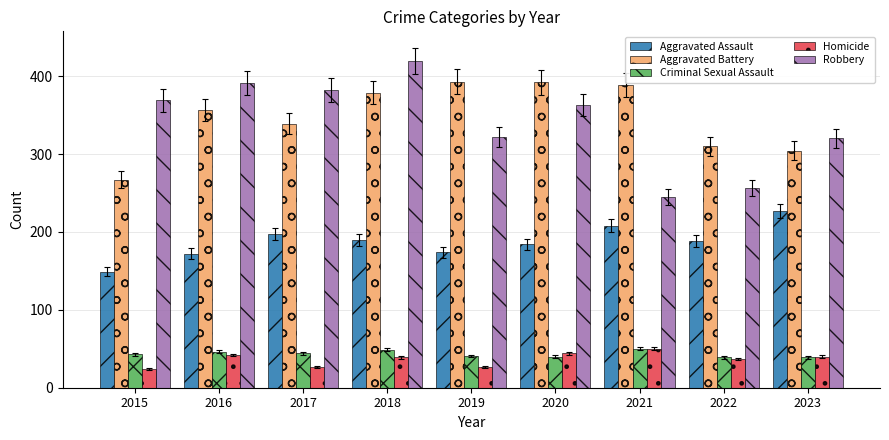

Which series has the widest spread of values?

Robbery